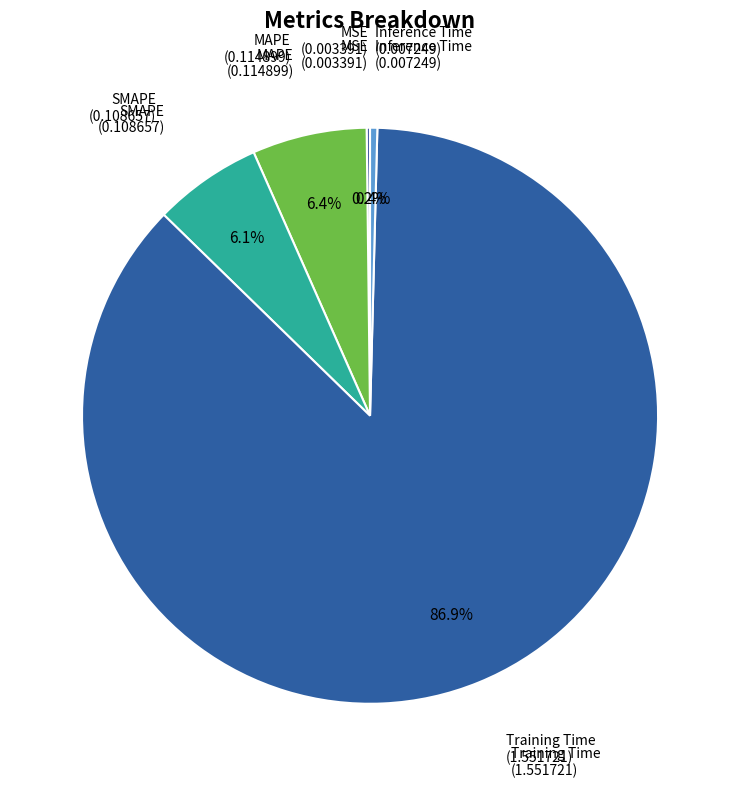

Which category accounts for the majority?

Training Time